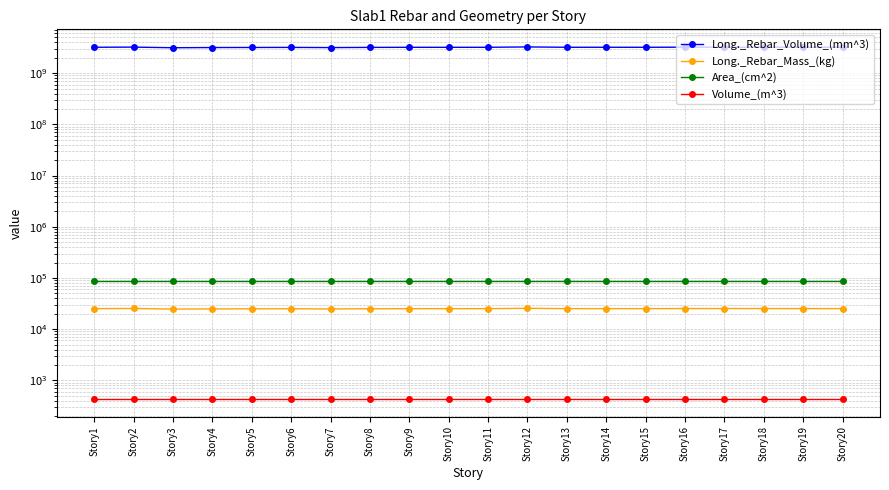

What is the greatest value displayed?

3251170381.4